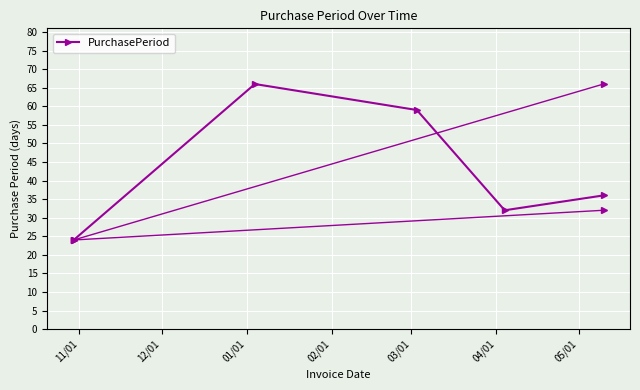

What is the difference between the maximum and minimum values?

42